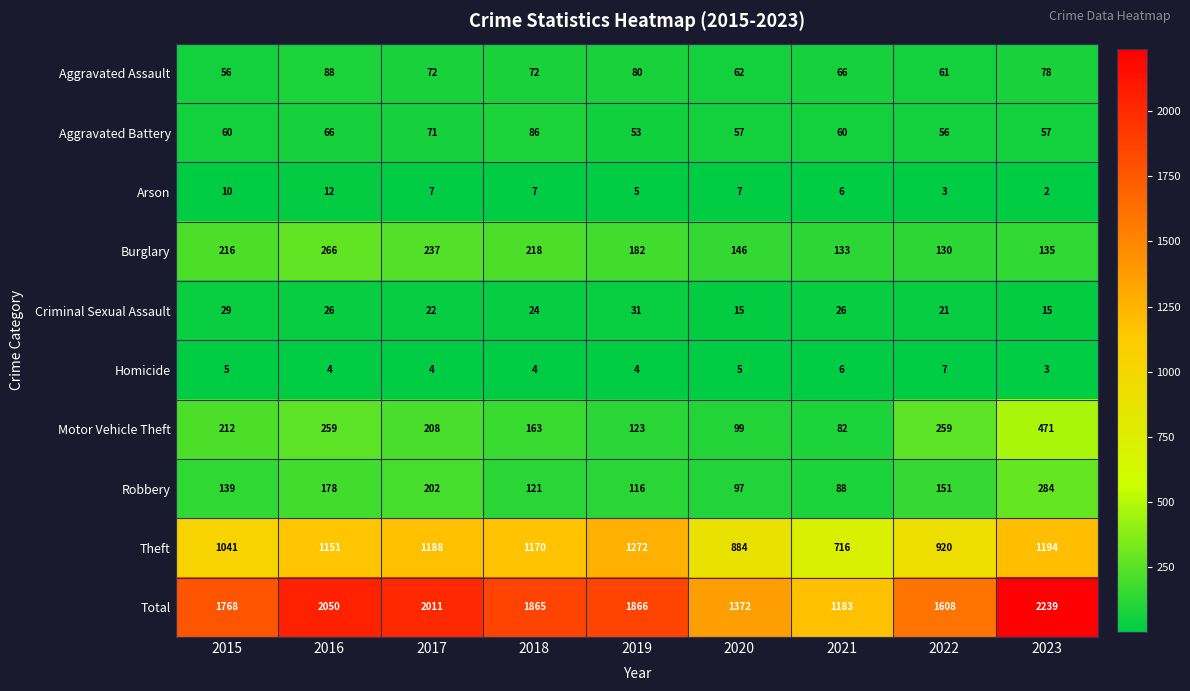

What is the difference between the maximum and second lowest values in the Total series?

867